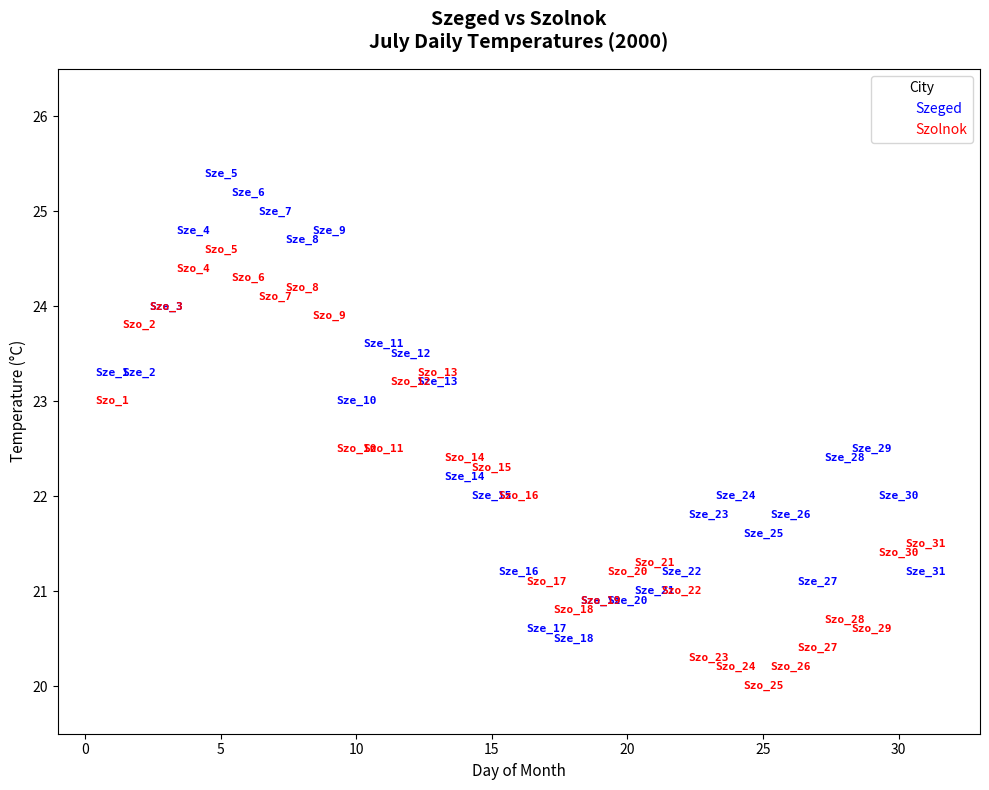

What are all the series names shown in the legend?

Szeged, Szolnok